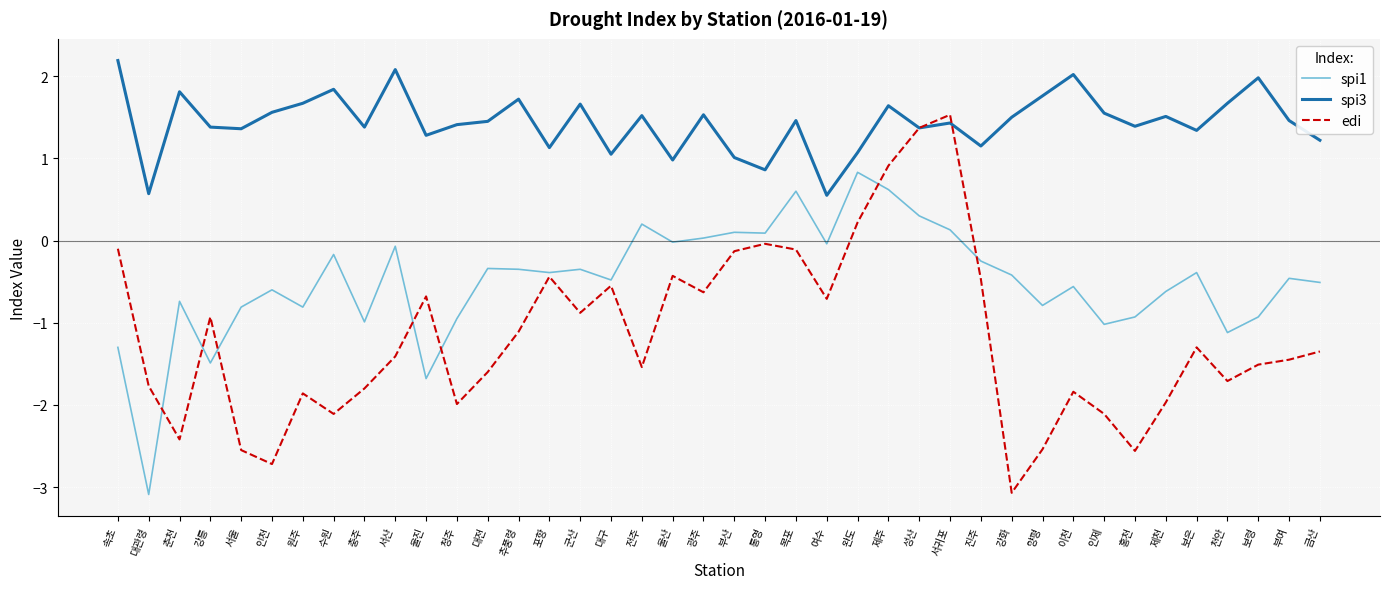

Is it true that spi3 equals 1.7 at 군산?

True